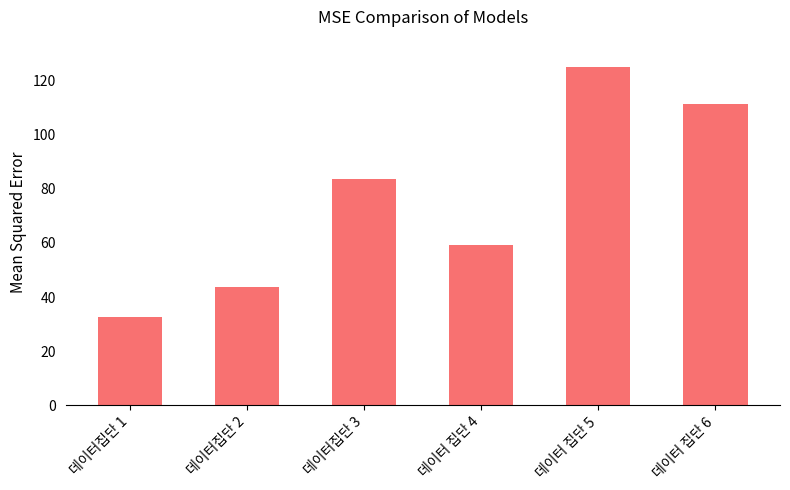

List the labels in order of value, smallest first.

데이터집단 1, 데이터집단 2, 데이터 집단 4, 데이터집단 3, 데이터 집단 6, 데이터 집단 5